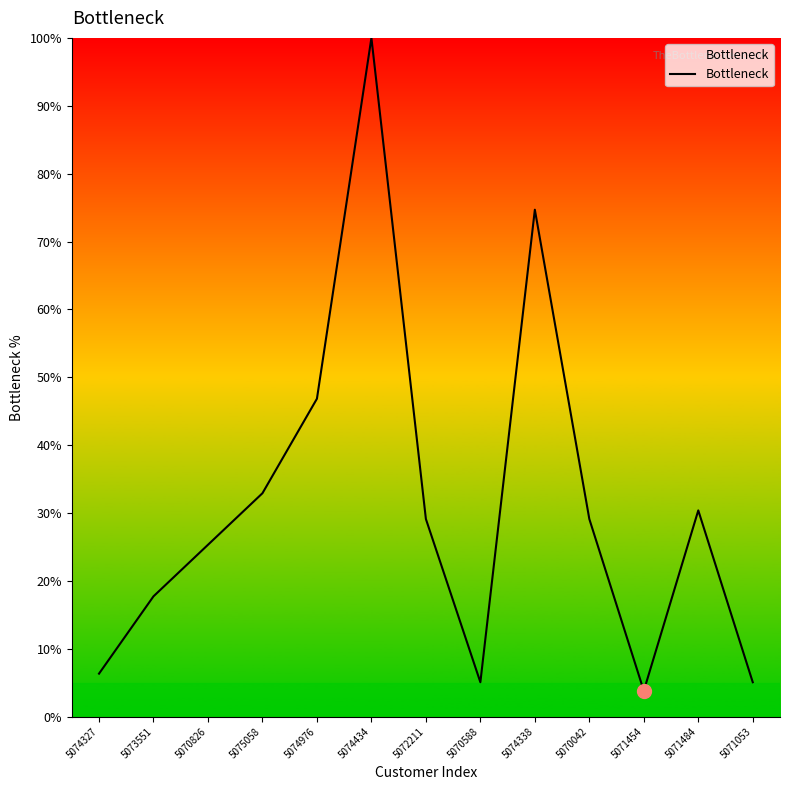

Where is the first local minimum?

5070588